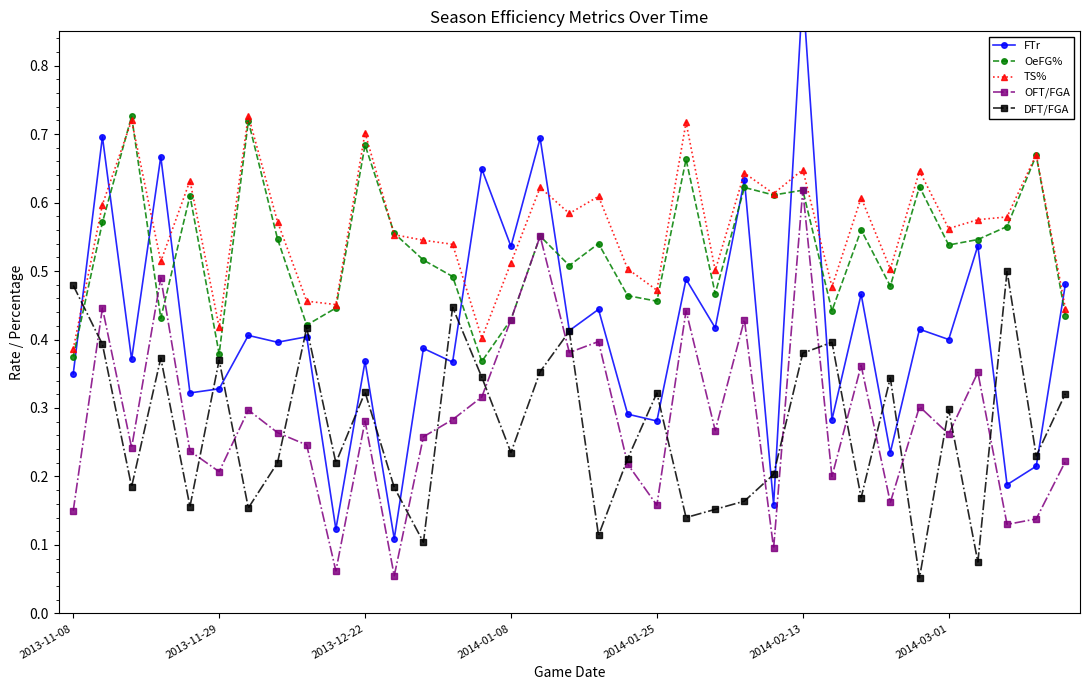

True or false: TS% and OeFG% cross at least once.

True